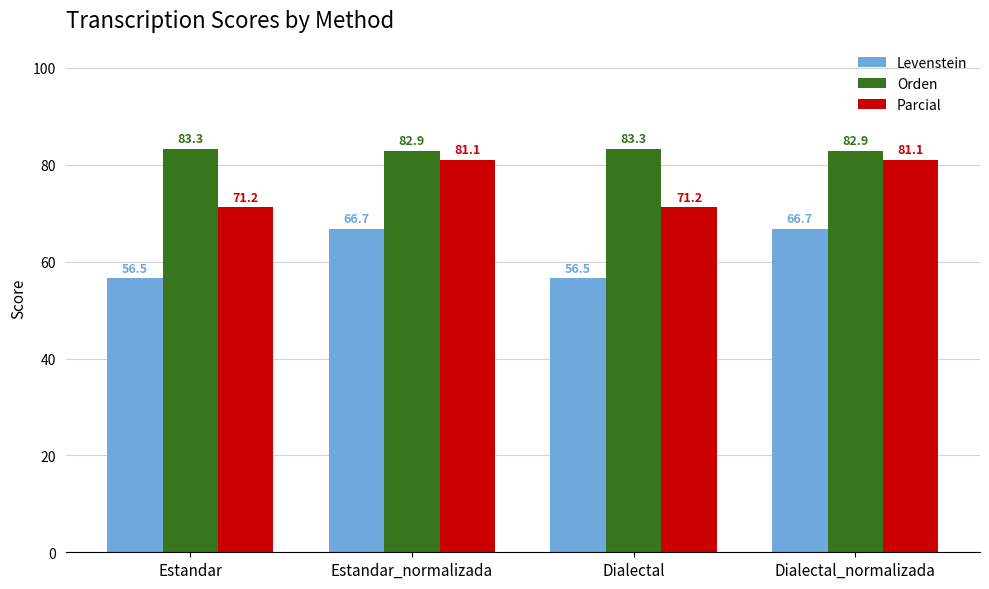

Reading right to left, extract all data points from this chart.

Levenstein: 66.7	56.5	66.7	56.5
Orden: 82.9	83.3	82.9	83.3
Parcial: 81.1	71.2	81.1	71.2